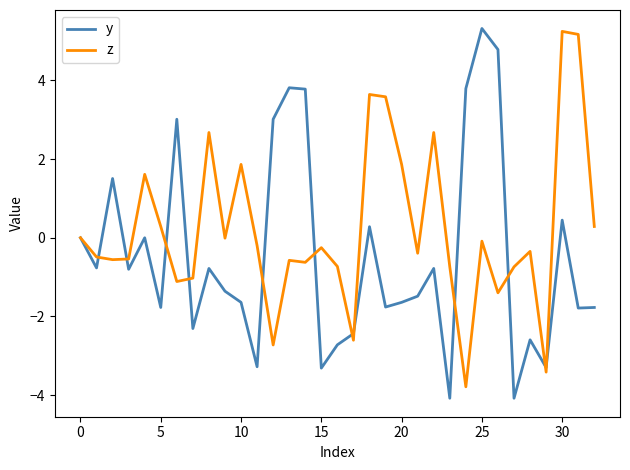

True or false: y and z cross at least once.

True